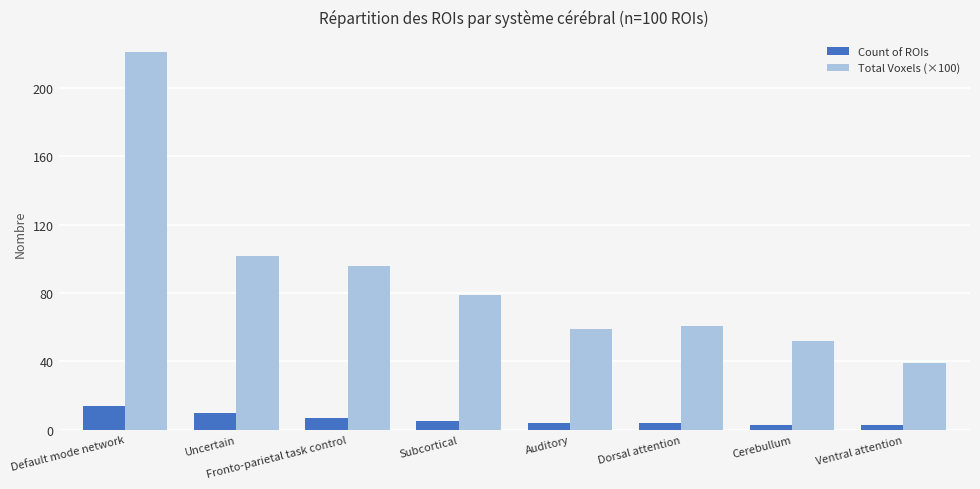

Between Fronto-parietal task control and Auditory, which series saw the biggest shift?

Total Voxels (×100)